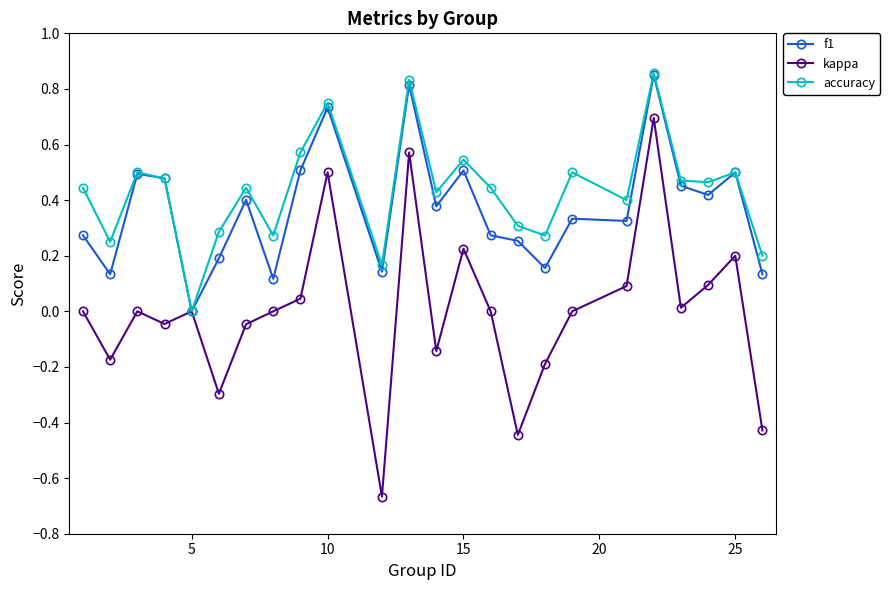

Which series has the widest spread of values?

kappa